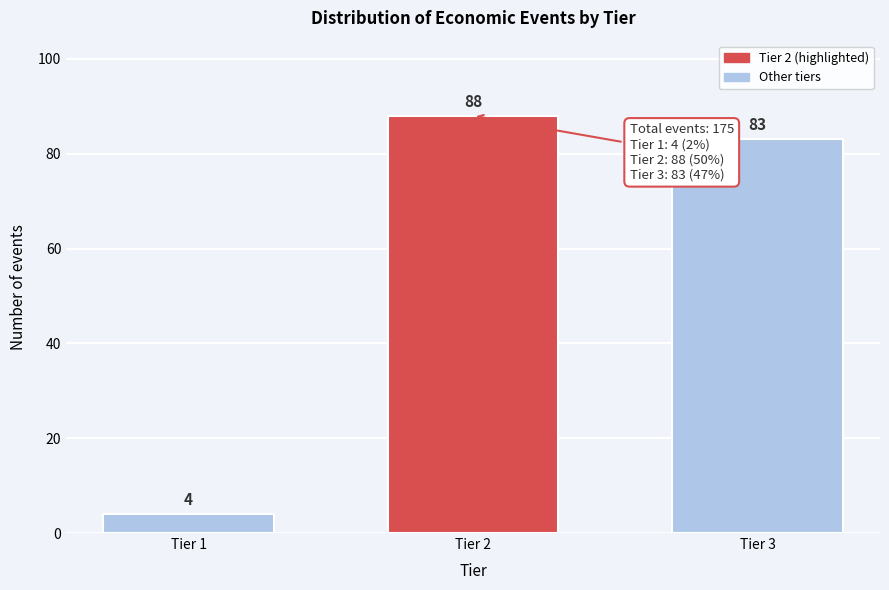

Reading left to right, list all the values displayed in this chart.

Tier 1=4	Tier 2=88	Tier 3=83